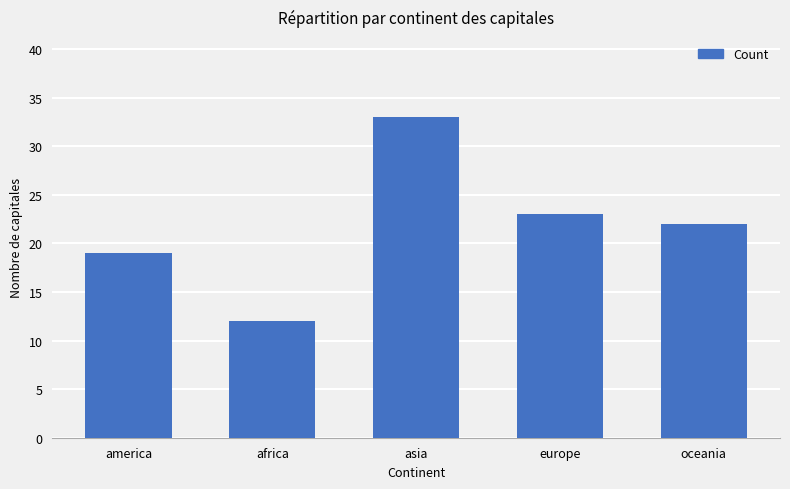

What is the sum of the values at america and europe?

42